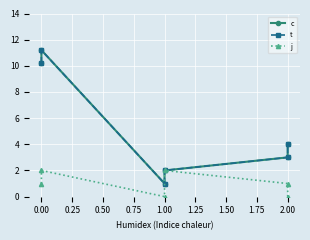

How many lines are shown in the chart?

3